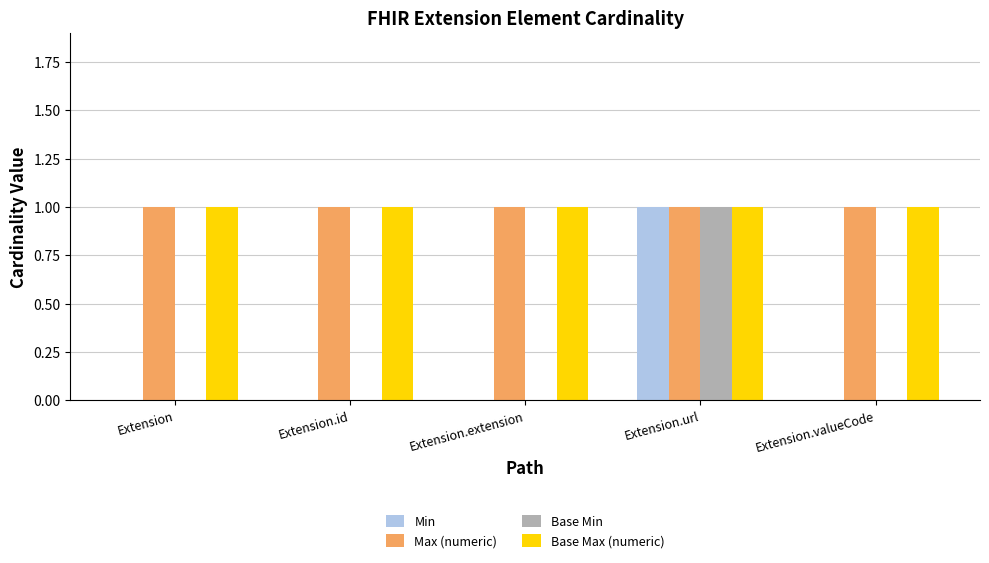

The value of Base Max (numeric) at Extension is 1. True or false?

True